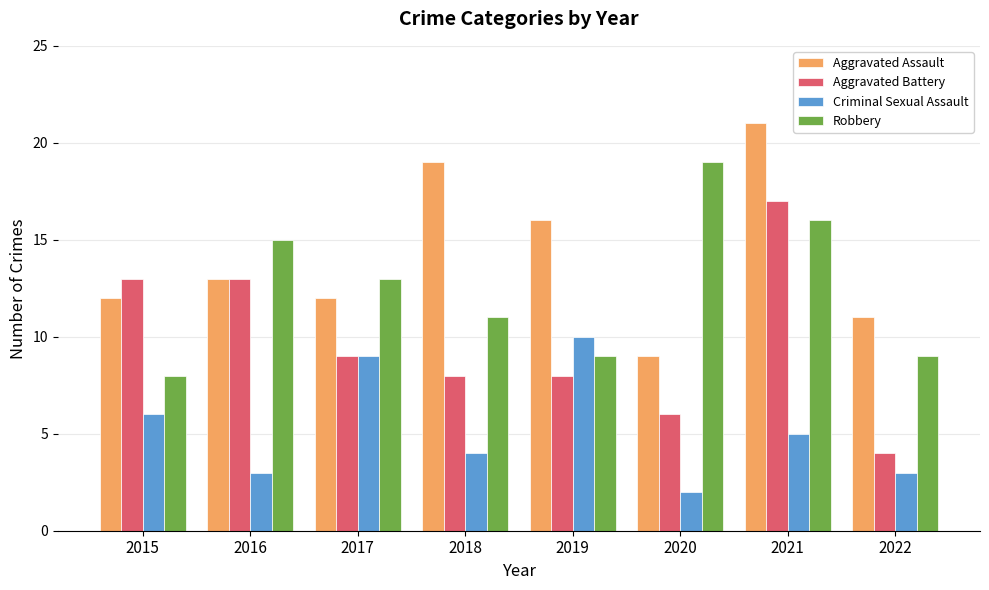

At which category is the sum across all series the highest?

2021